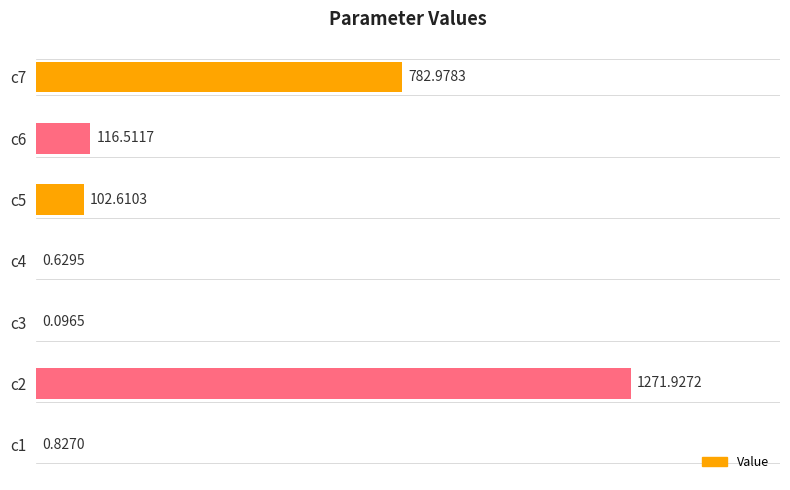

Are the bars horizontal?

Yes